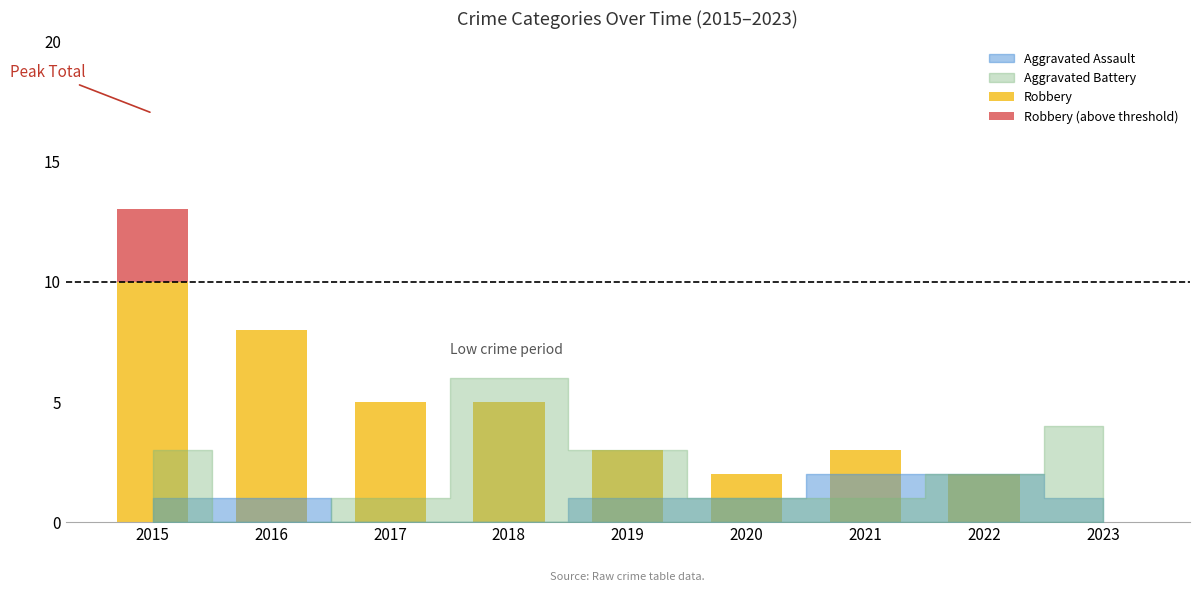

What is the sum of the Robbery values at 2015 and 2023?

10